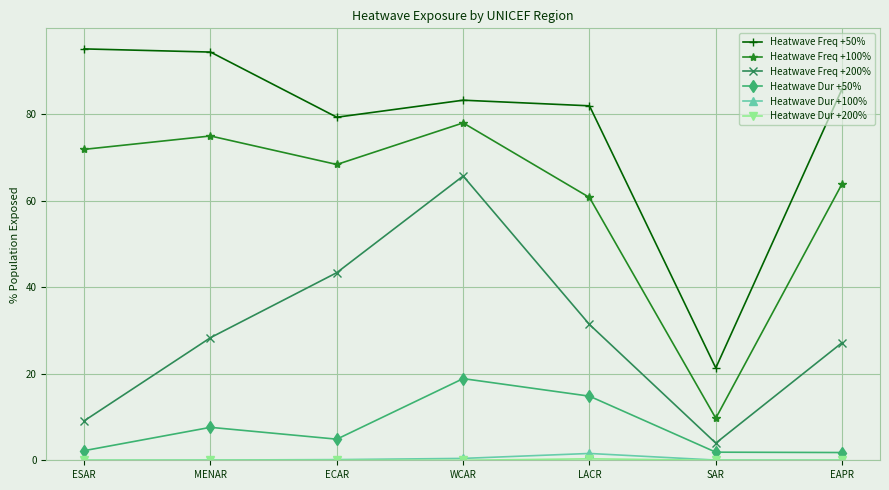

At which category does Heatwave Freq +200% reach its first local valley?

SAR